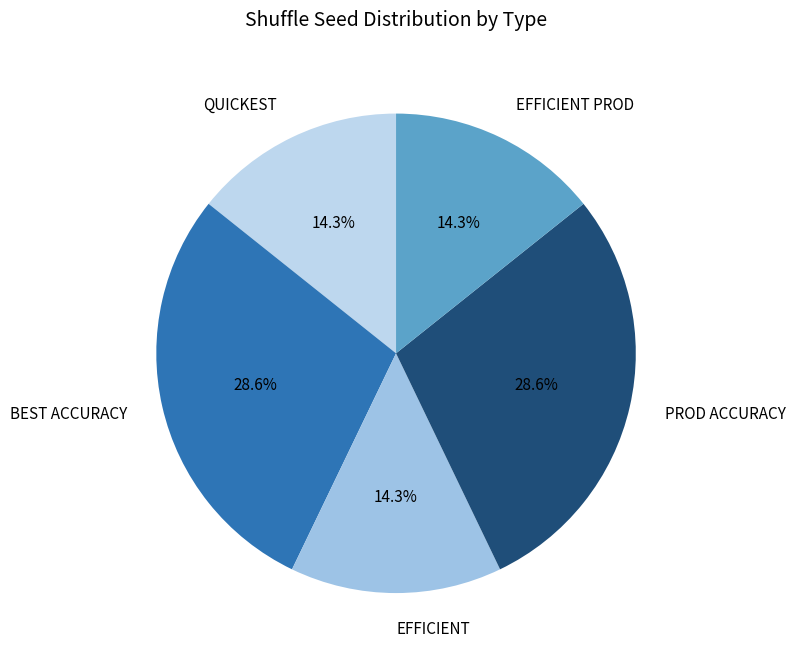

Approximately how many times larger is the value at PROD ACCURACY compared to QUICKEST?

2.0